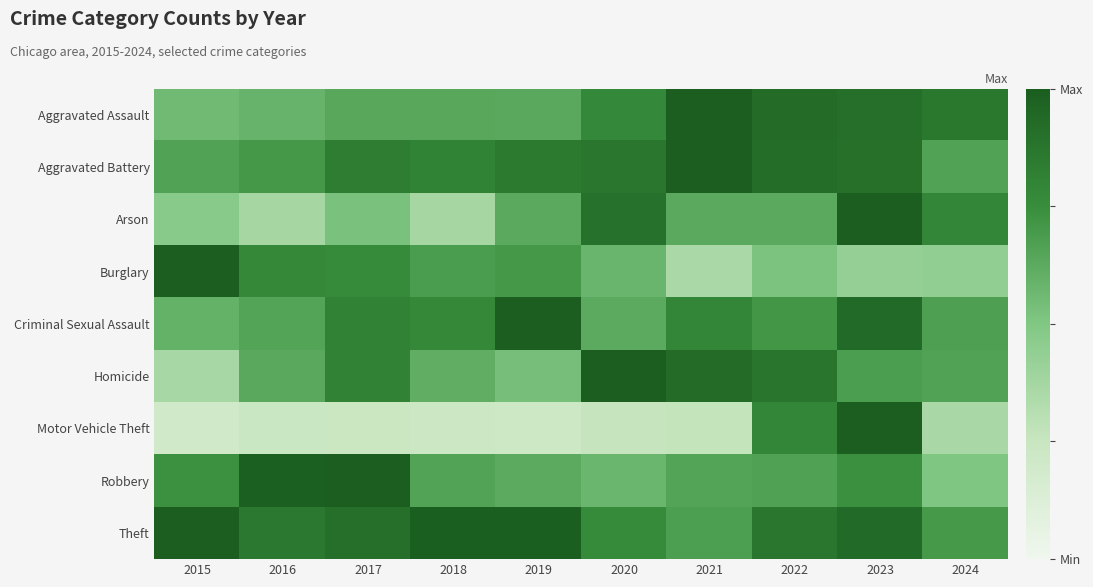

What is the greatest value displayed?

1.0